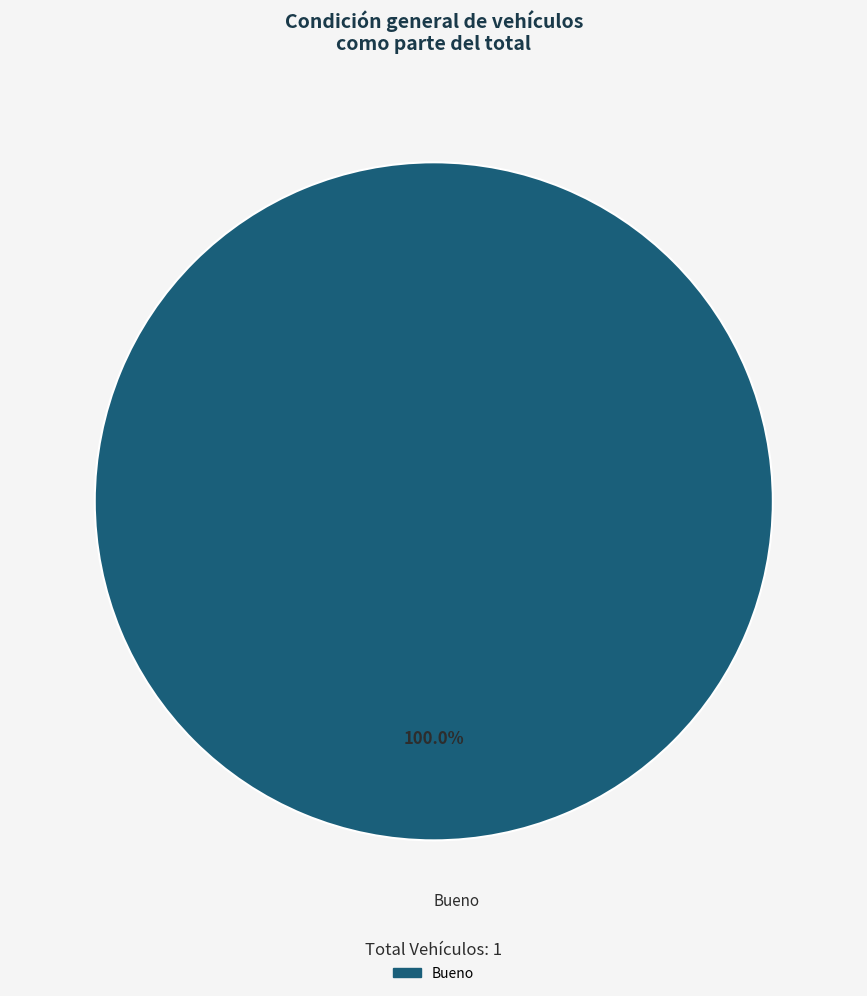

Is there any slice that represents more than half of the pie?

Yes